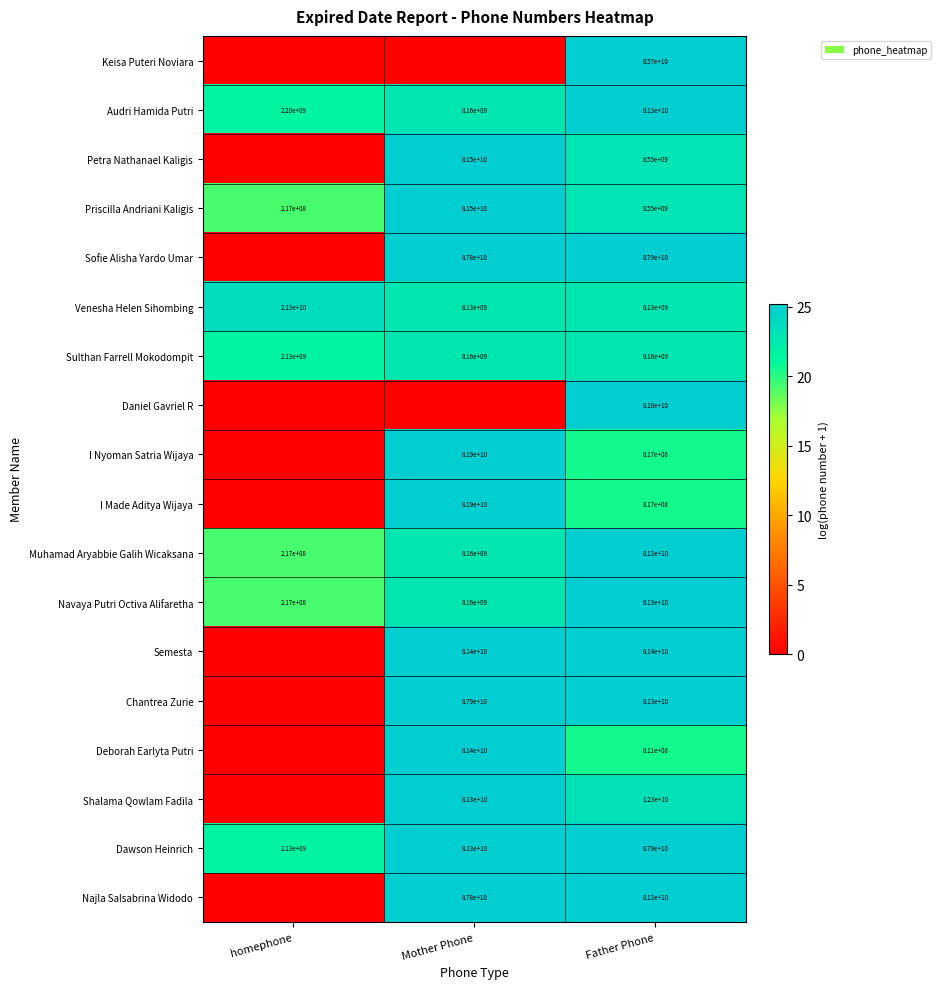

The Sulthan Farrell Mokodompit series shows 3763798676 at Father Phone. True or false?

False